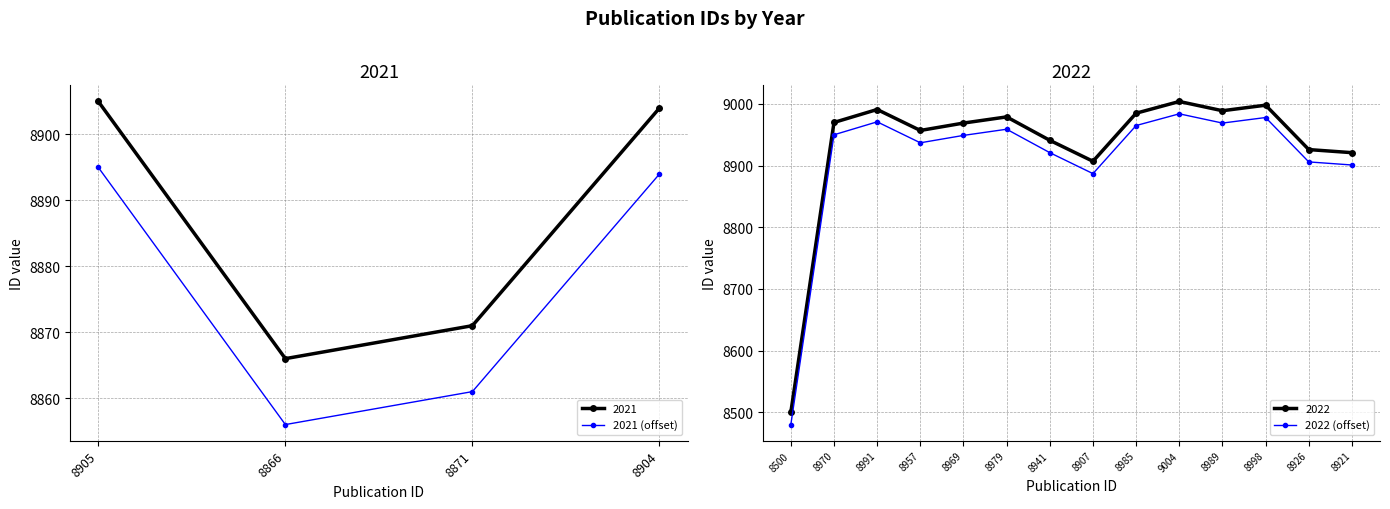

At which label does 2021 (offset) reach its minimum?

8866